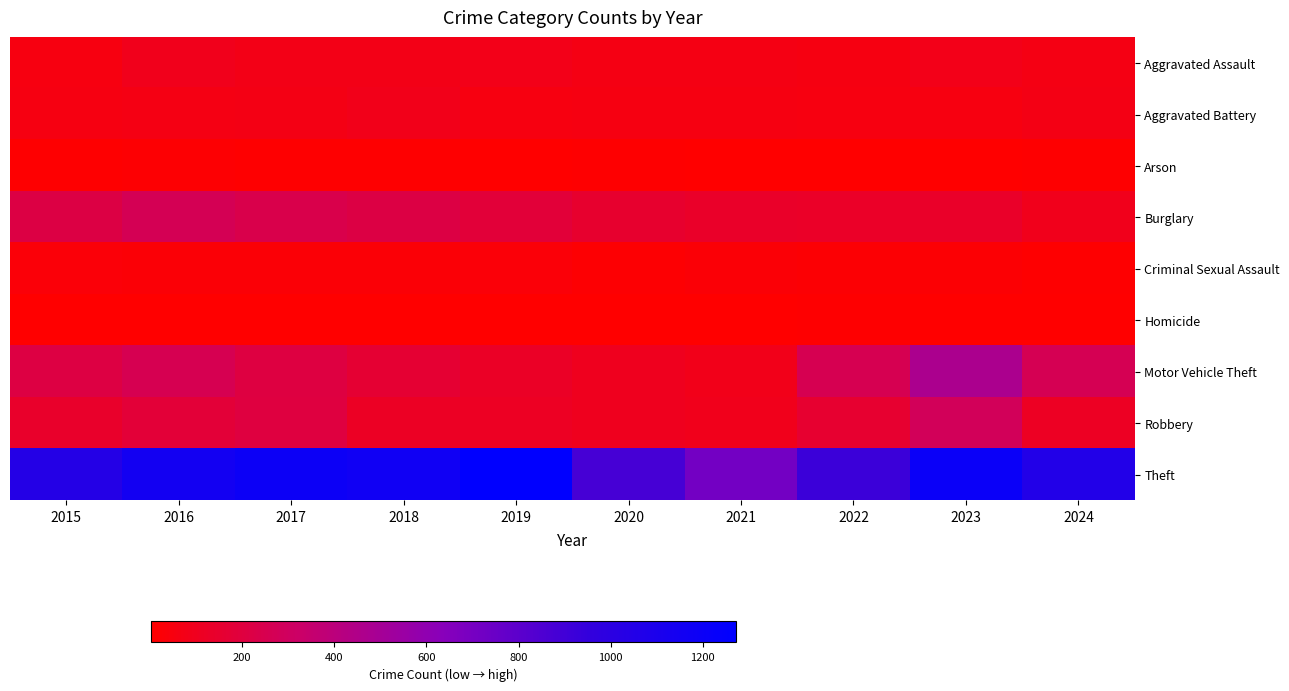

At how many categories does at least one series exceed 111?

10